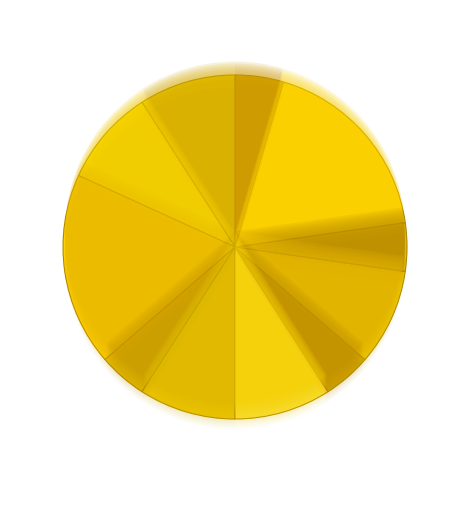

What is the largest slice in the pie chart?

Order Information